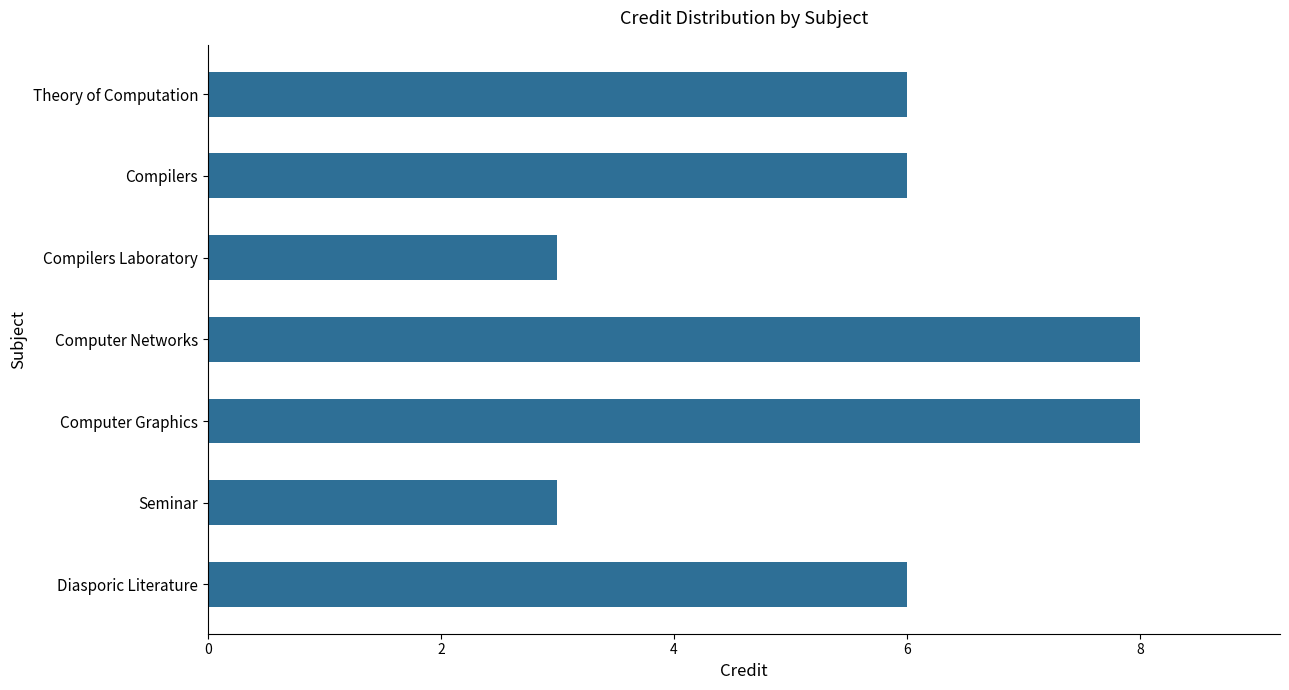

How many data points does each series have?

7